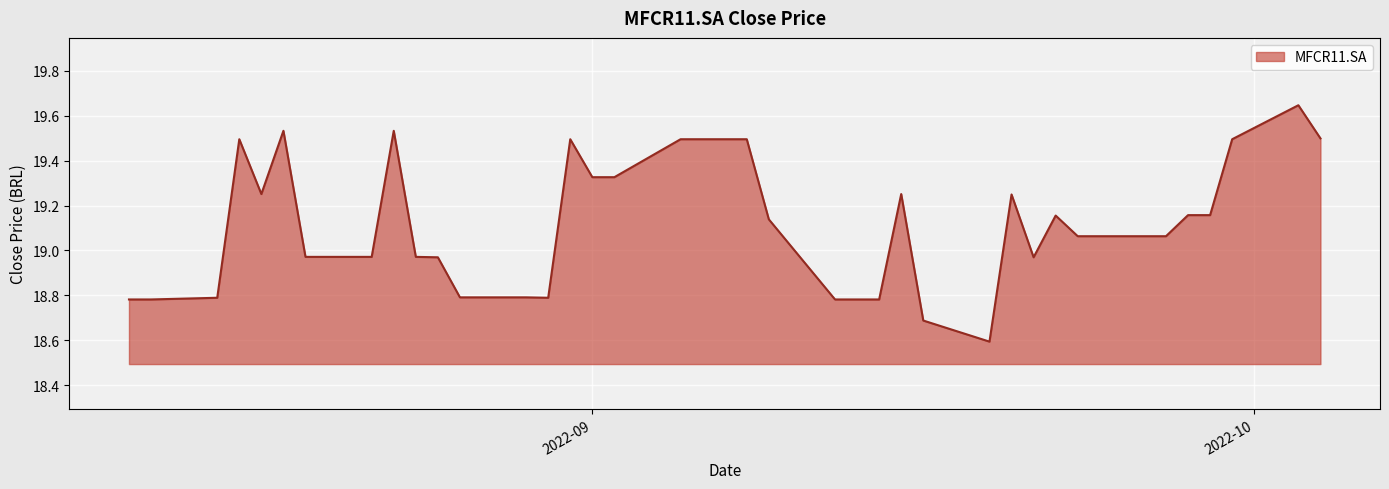

How many lines are shown in the chart?

1